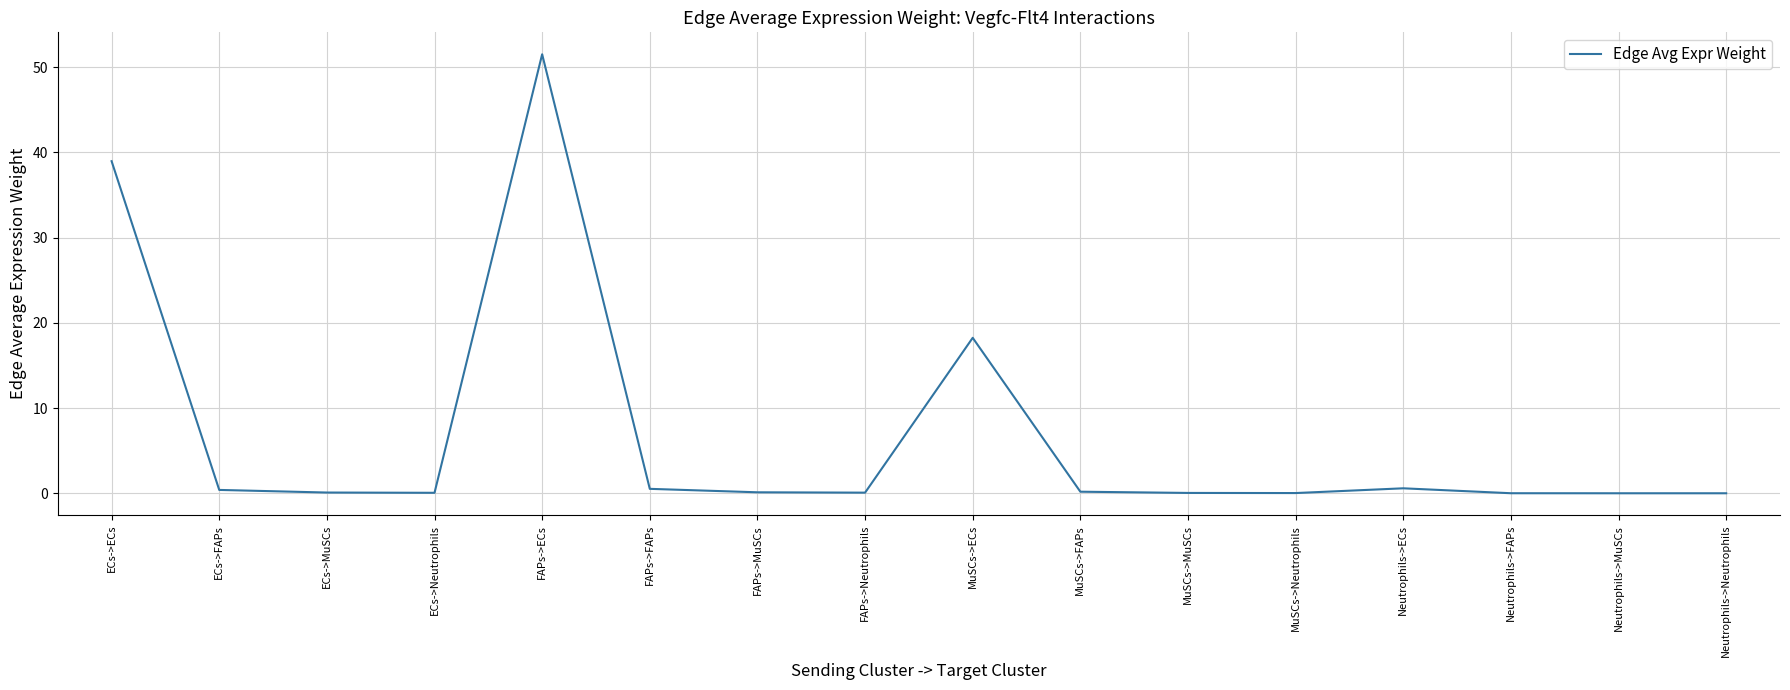

What is the difference between the maximum and minimum values?

51.5